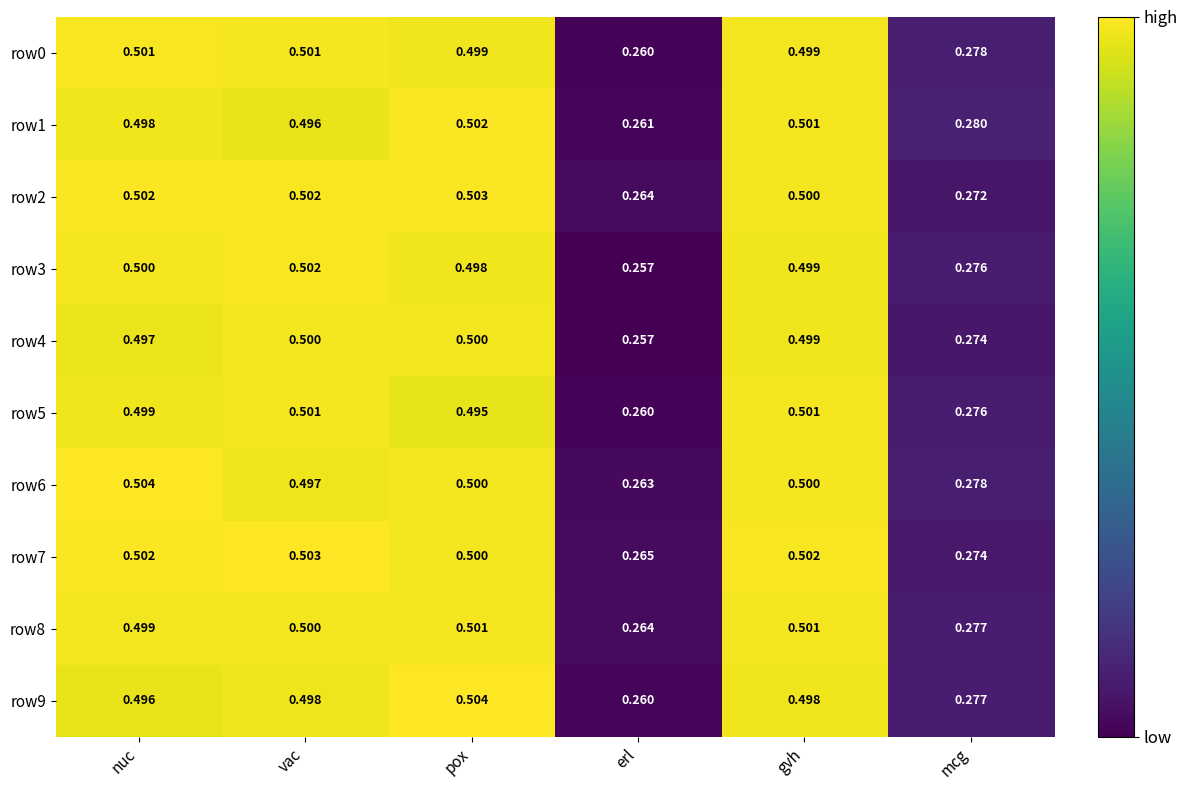

Where is row0 nearest to the value 0?

erl